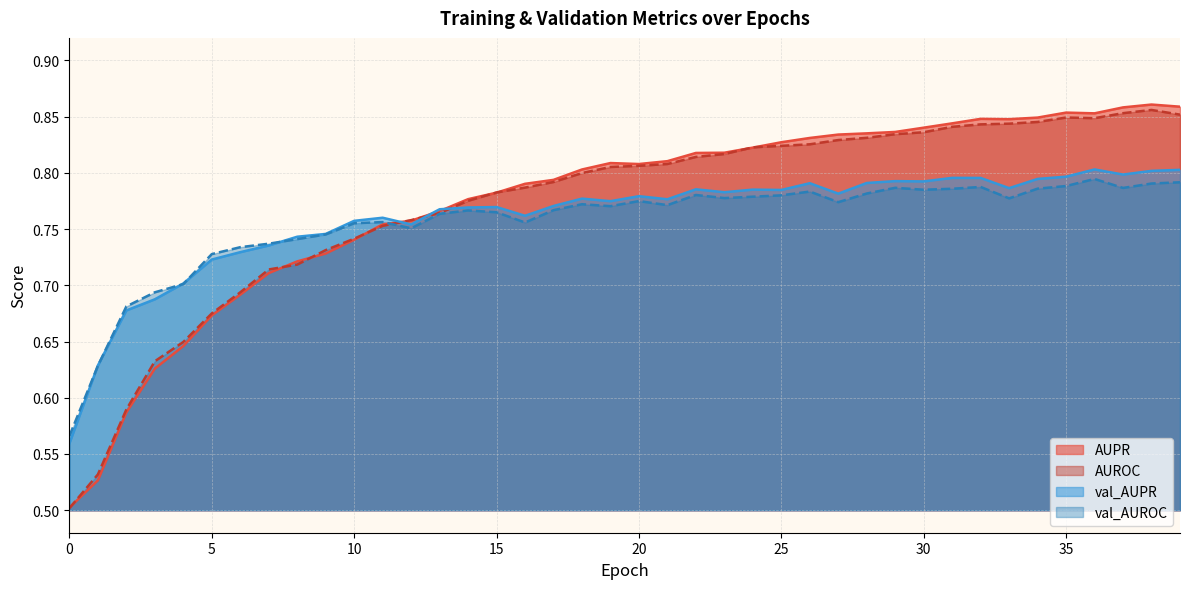

What is the minimum value for AUROC?

0.5